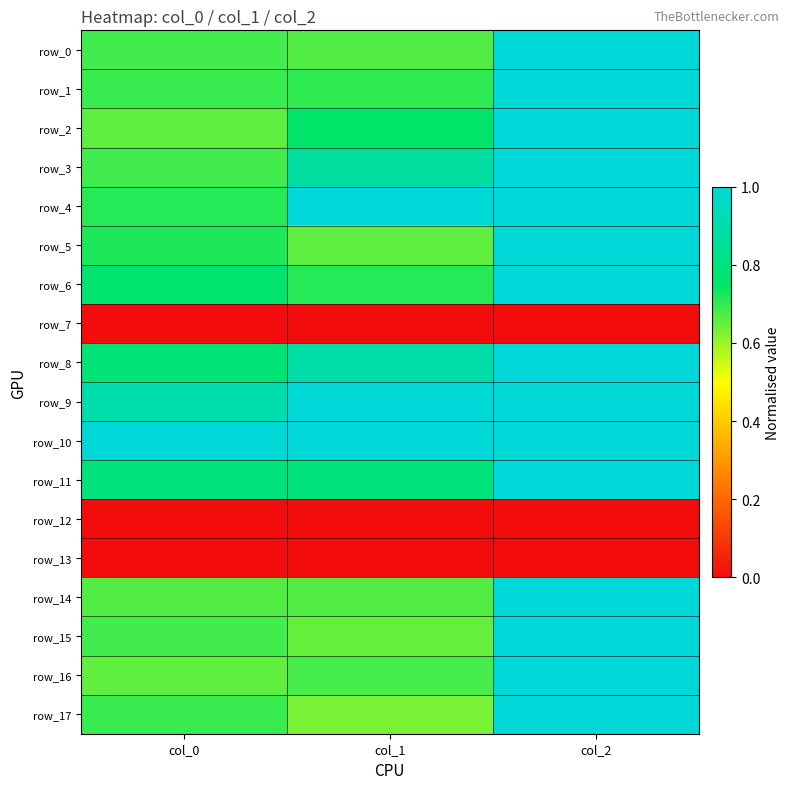

Is it true that row_13 equals 0.0 at col_1?

True